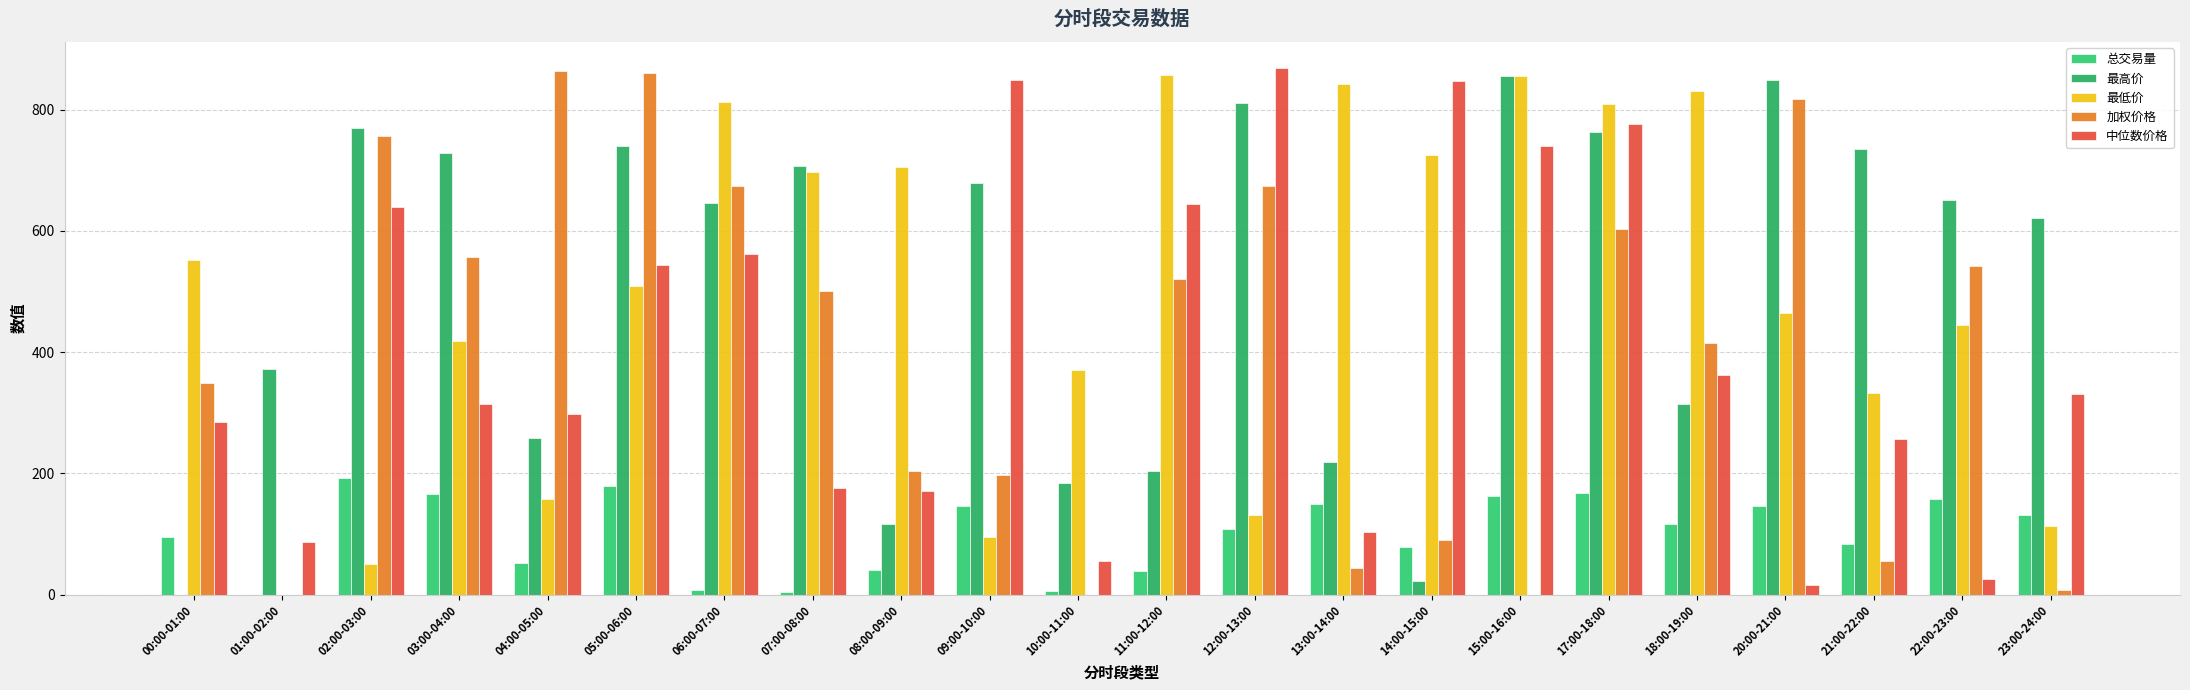

List the labels in order of 最低价 value, smallest first.

01:00-02:00, 02:00-03:00, 09:00-10:00, 23:00-24:00, 12:00-13:00, 04:00-05:00, 21:00-22:00, 10:00-11:00, 03:00-04:00, 22:00-23:00, 20:00-21:00, 05:00-06:00, 00:00-01:00, 07:00-08:00, 08:00-09:00, 14:00-15:00, 17:00-18:00, 06:00-07:00, 18:00-19:00, 13:00-14:00, 15:00-16:00, 11:00-12:00